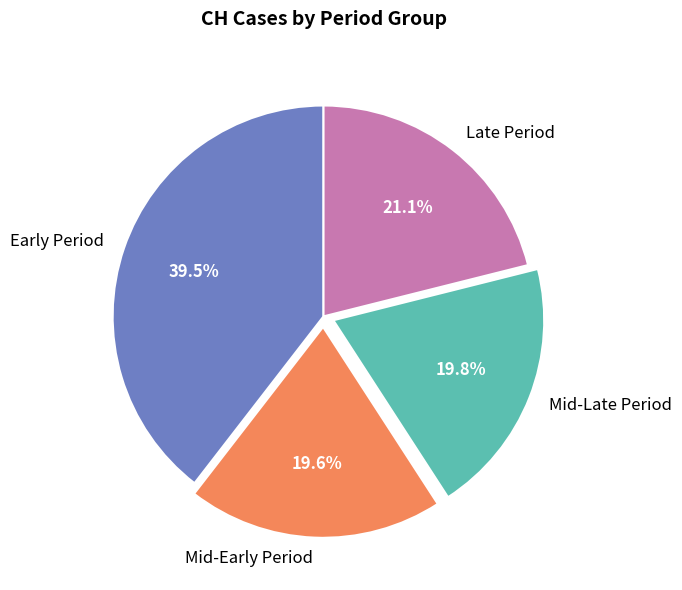

Which category has the biggest portion of the pie?

Early Period